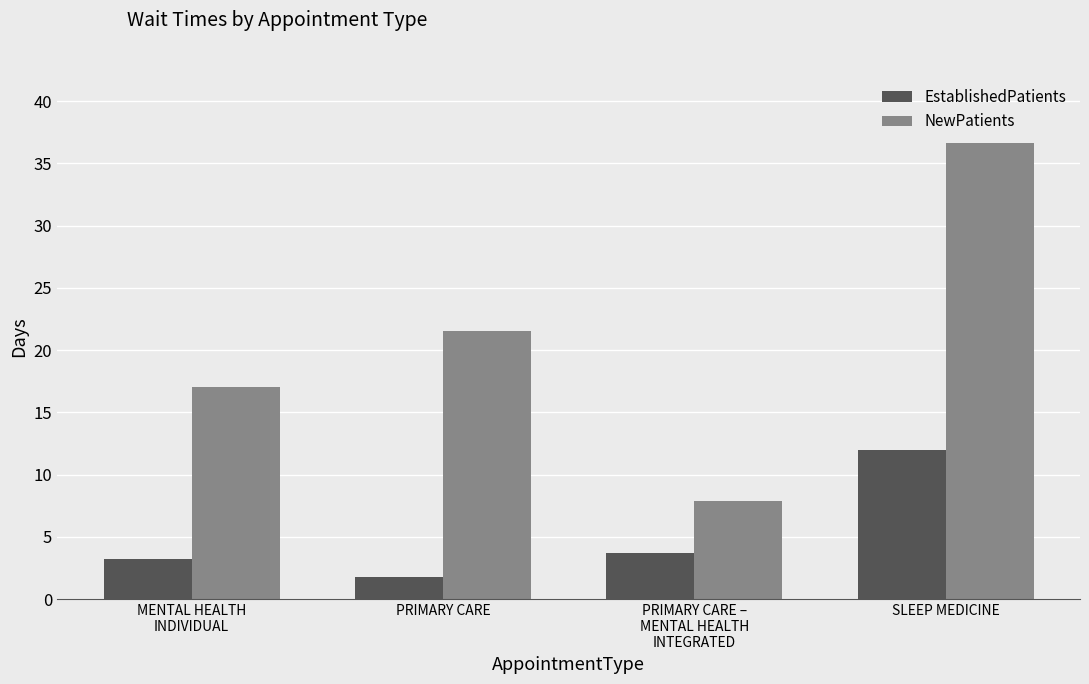

Does the chart contain stacked bars?

No